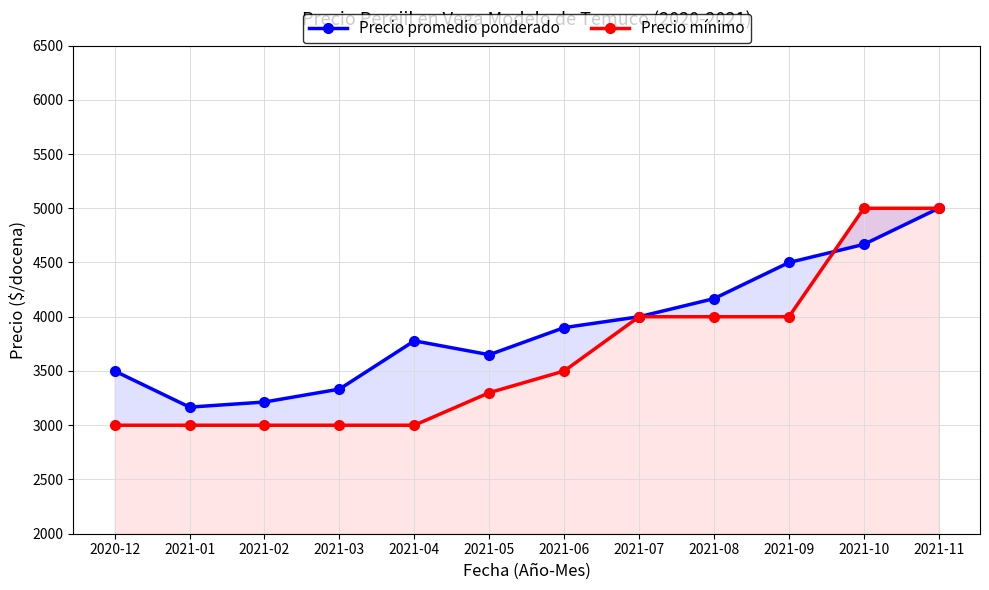

After their last crossing, which series has the higher values: Precio promedio ponderado or Precio mínimo?

Precio mínimo